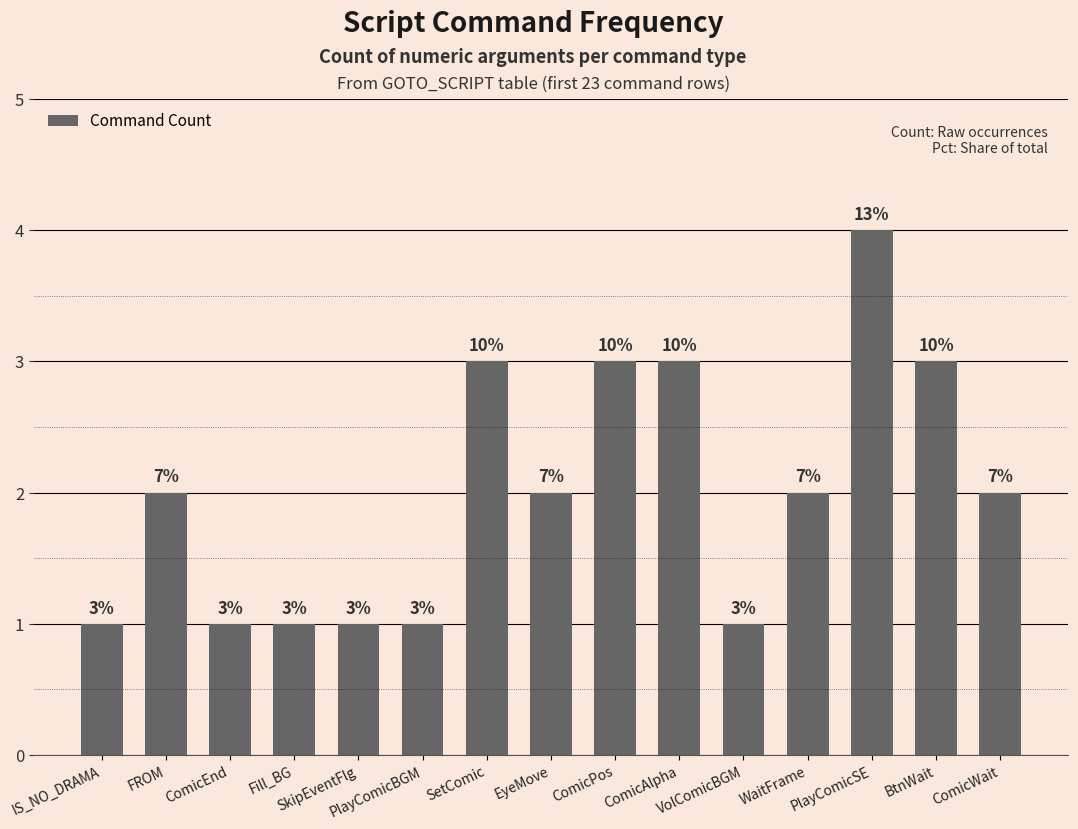

Does the chart contain stacked bars?

No